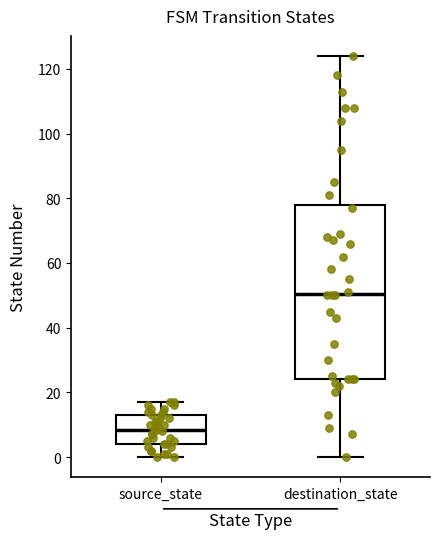

Which box's median line is the lowest?

source_state